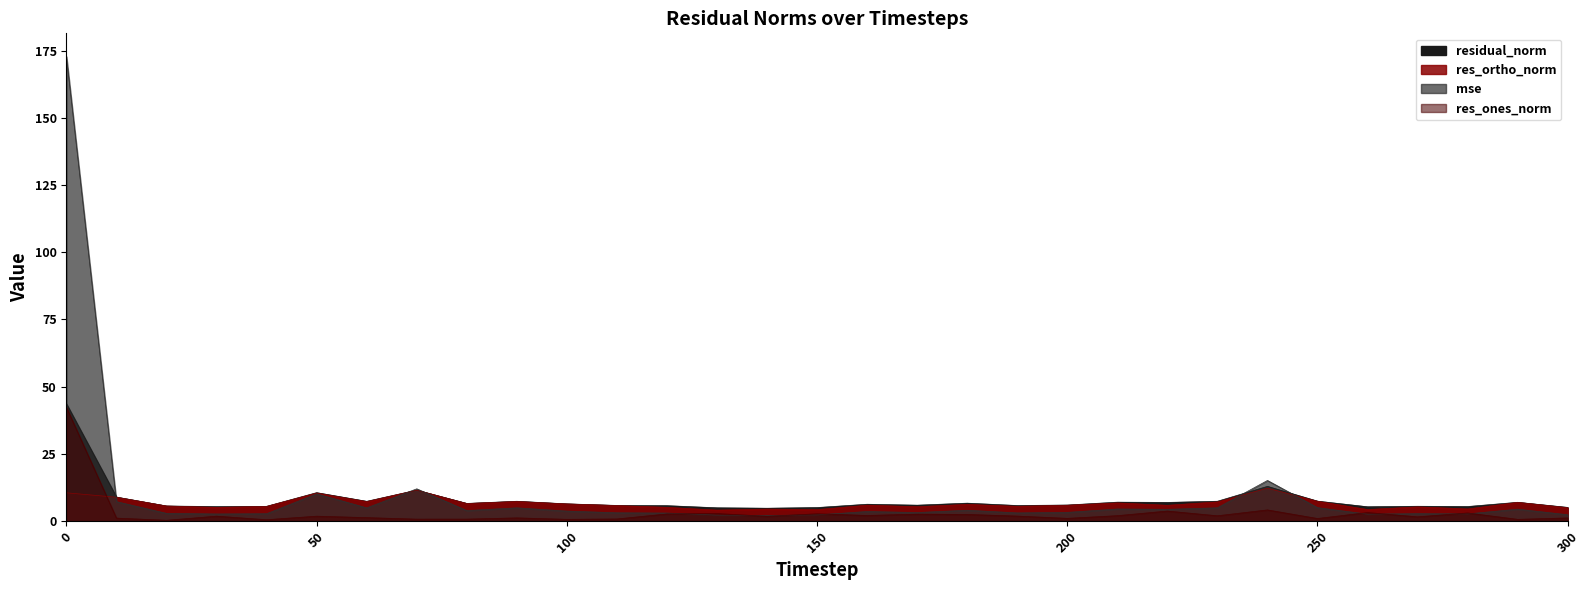

Between which two adjacent categories do mse and res_ones_norm first intersect?

120 and 130